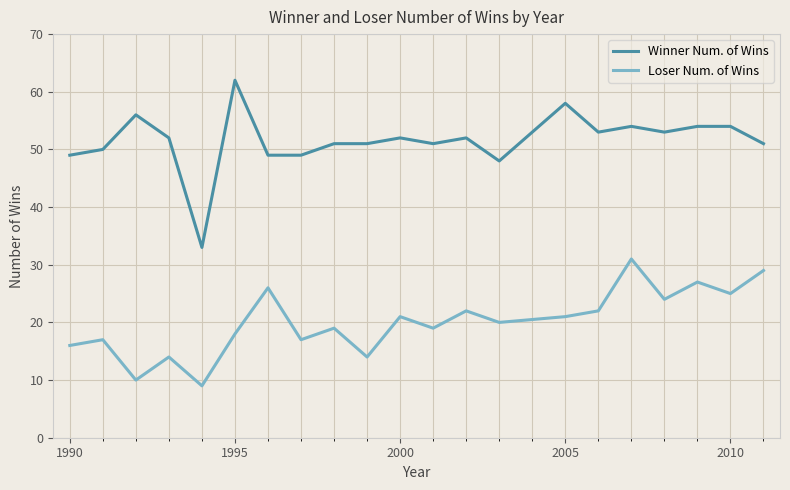

What is the highest value of the Winner Num. of Wins series?

62